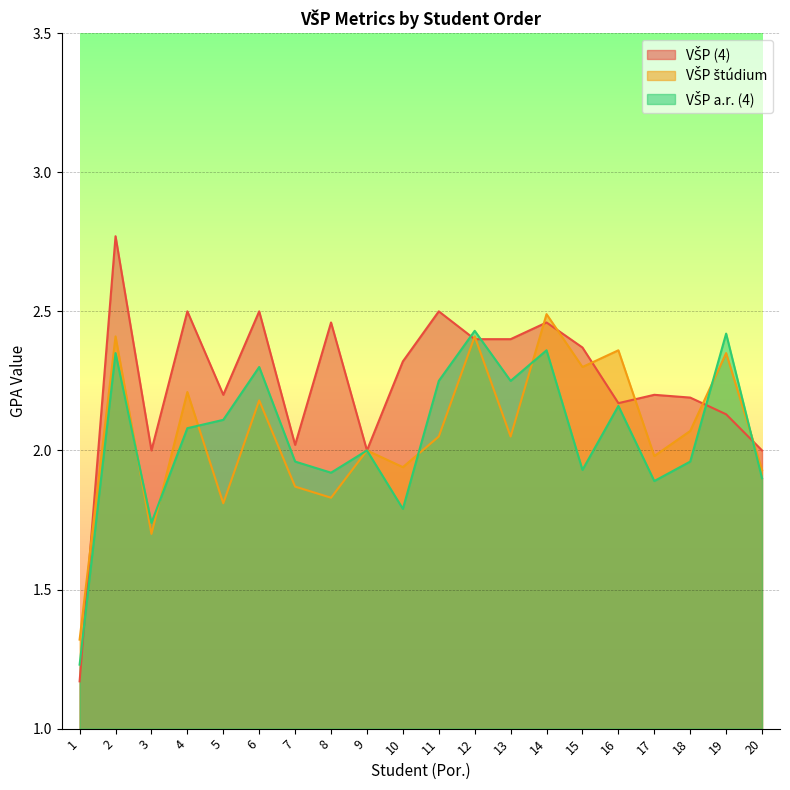

Between which two adjacent categories do VŠP (4) and VŠP a.r. (4) first intersect?

1 and 2